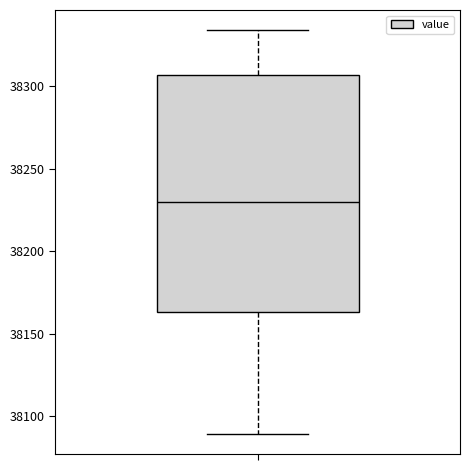

Transcribe this box plot: give where the median line is, the range the box spans, and where the two whiskers end, as read against the y-axis. The values are not printed on the chart, so give them approximately, as read against the axis.

median 38230, box 38165 to 38305, whiskers 38090 to 38335